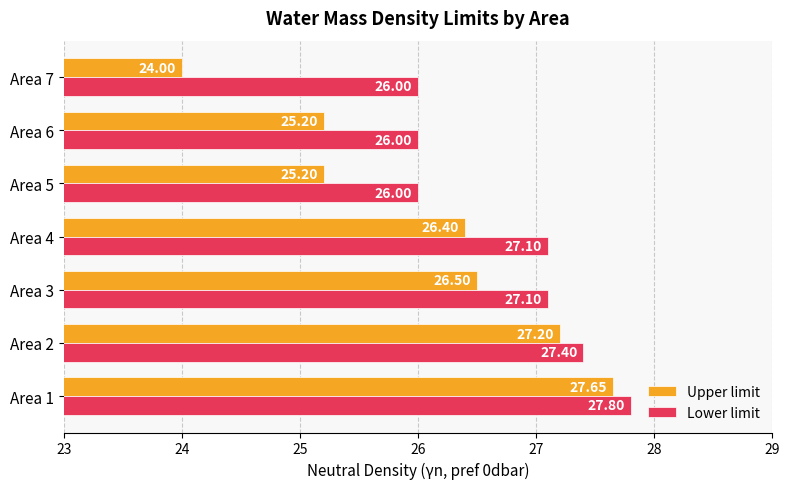

List the series in order of their overall mean, highest first.

Lower limit, Upper limit